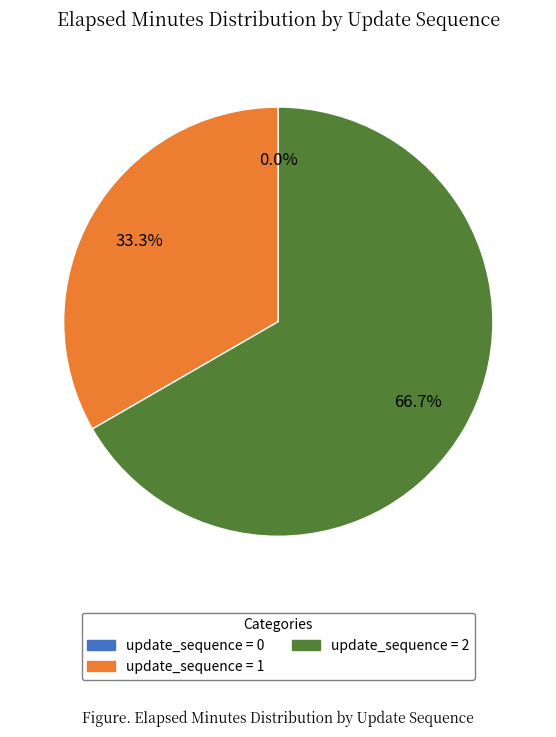

Which has a higher value, 0 or 2?

2